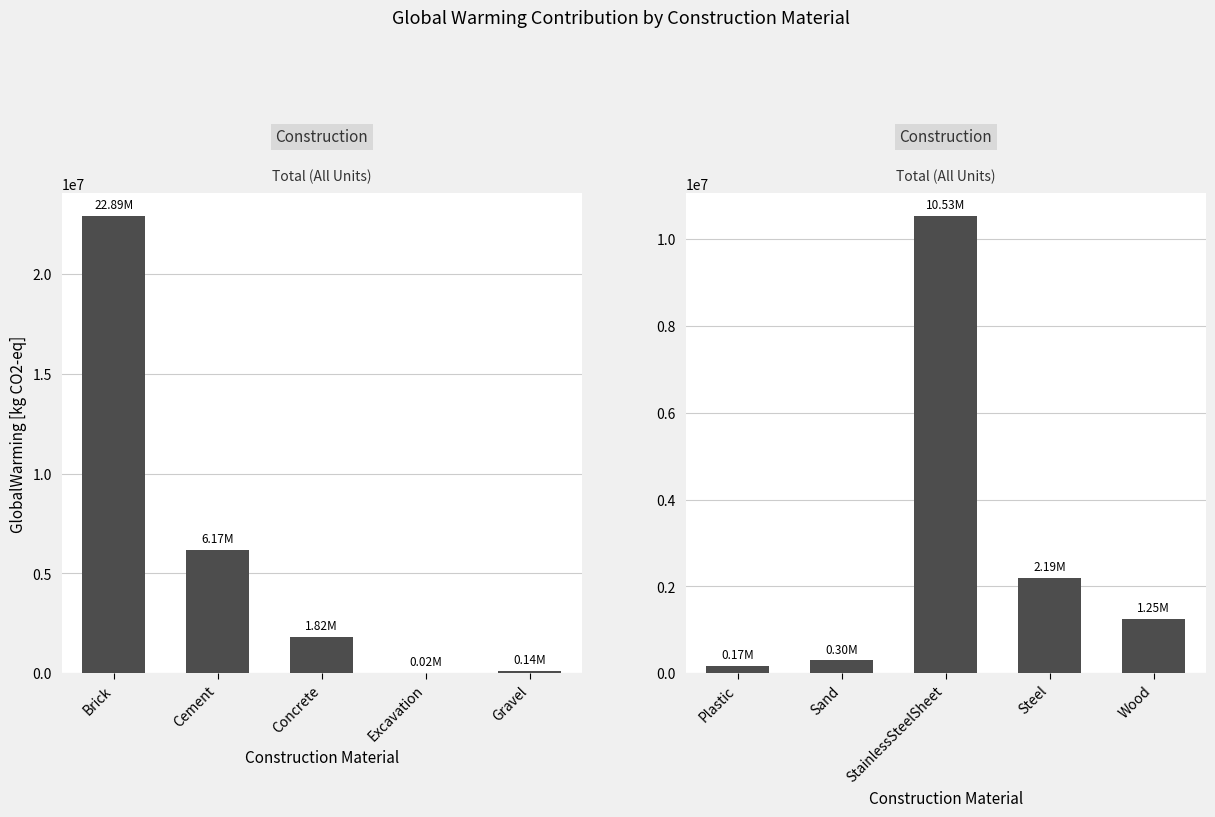

How many bars are there in total?

10